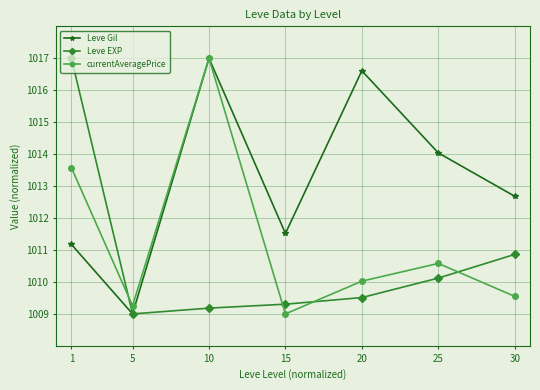

Where is Leve EXP nearest to the value 1013?

30